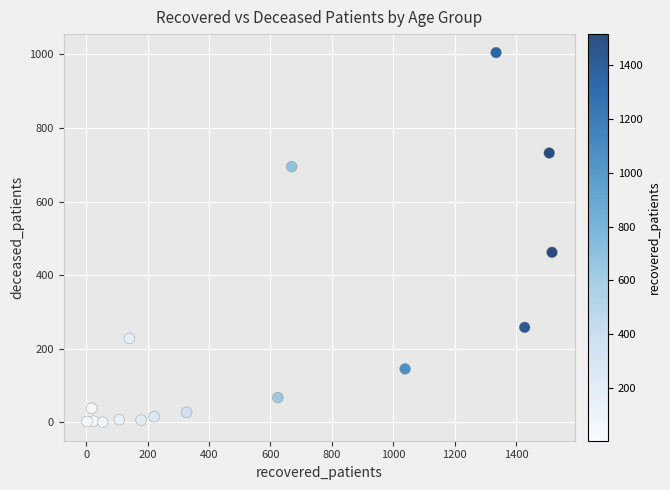

What is the range of Y values (max minus min)?

1005